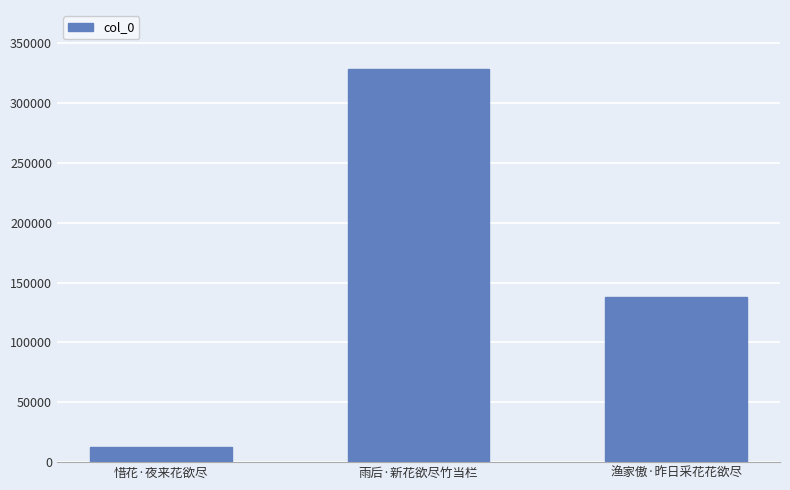

The chart shows a value of 137643 at 渔家傲·昨日采花花欲尽. True or false?

True